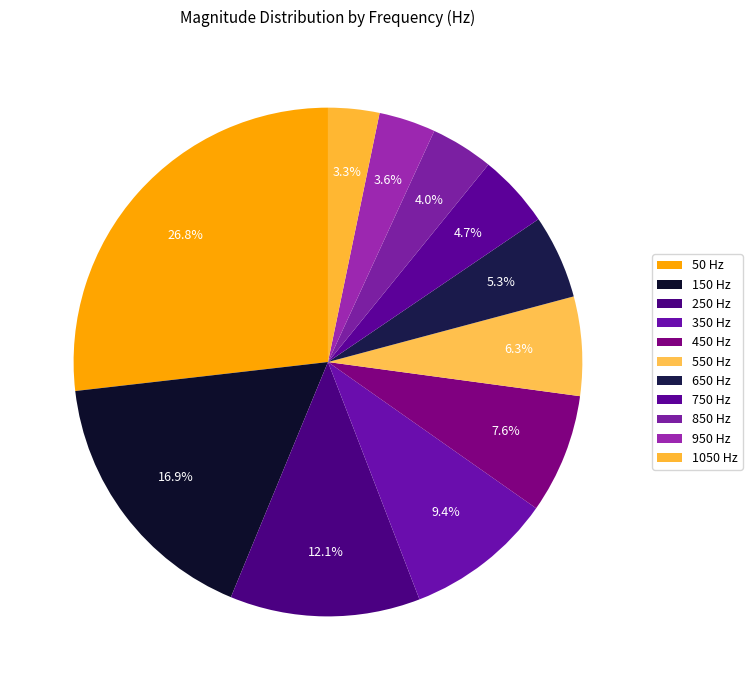

What is the change in value from 250 to 350?

-2444433.8